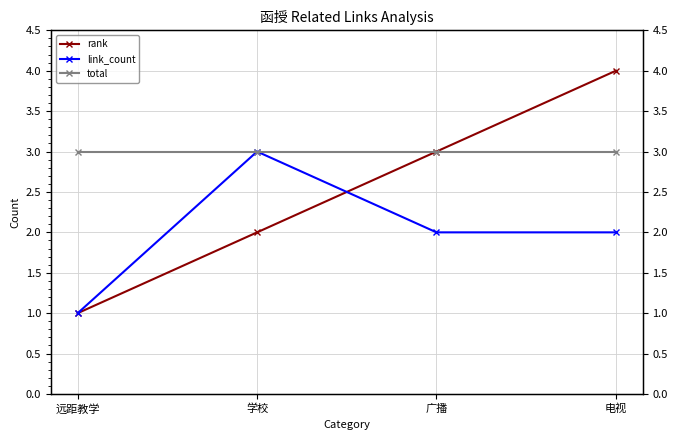

What is the difference between the rank values at 广播 and 电视?

1